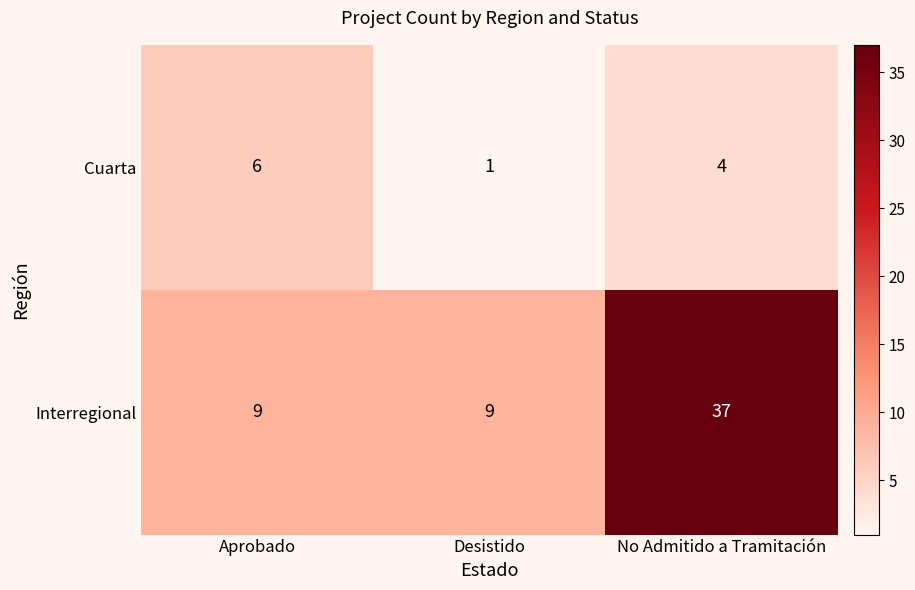

Count the Cuarta values in the range 1 to 6.

3